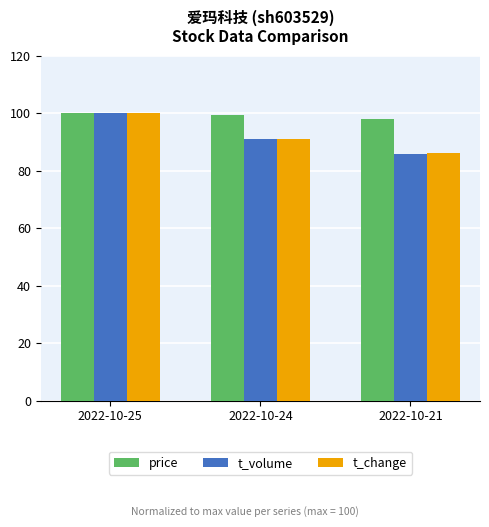

What is the total value across all series at 2022-10-25?

300.0